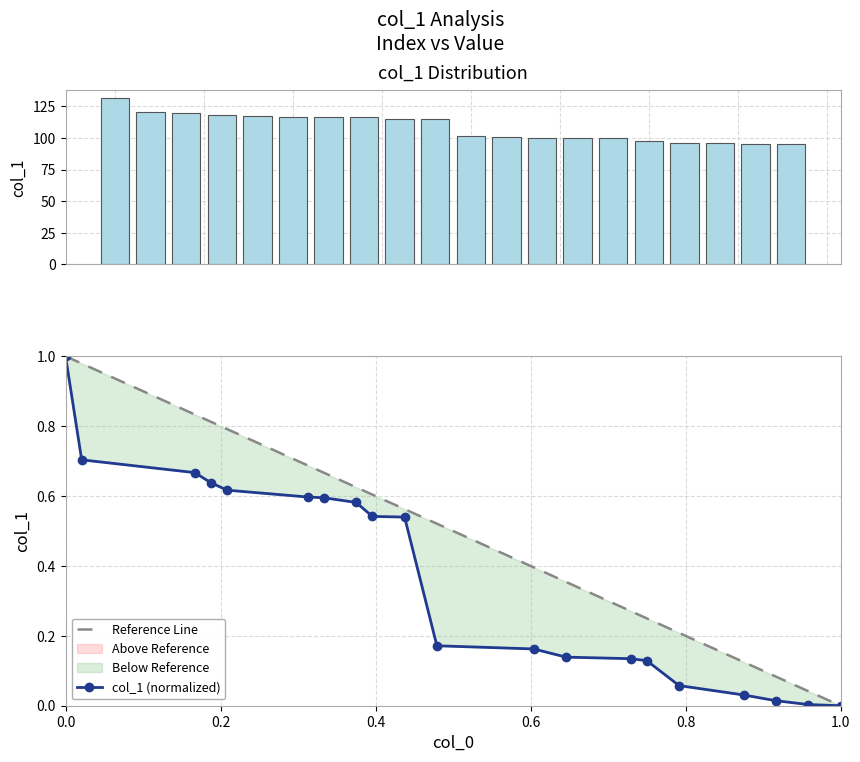

List the labels in order of value, largest first.

0, 1, 8, 9, 10, 15, 16, 18, 19, 21, 23, 29, 31, 35, 36, 38, 42, 44, 46, 48